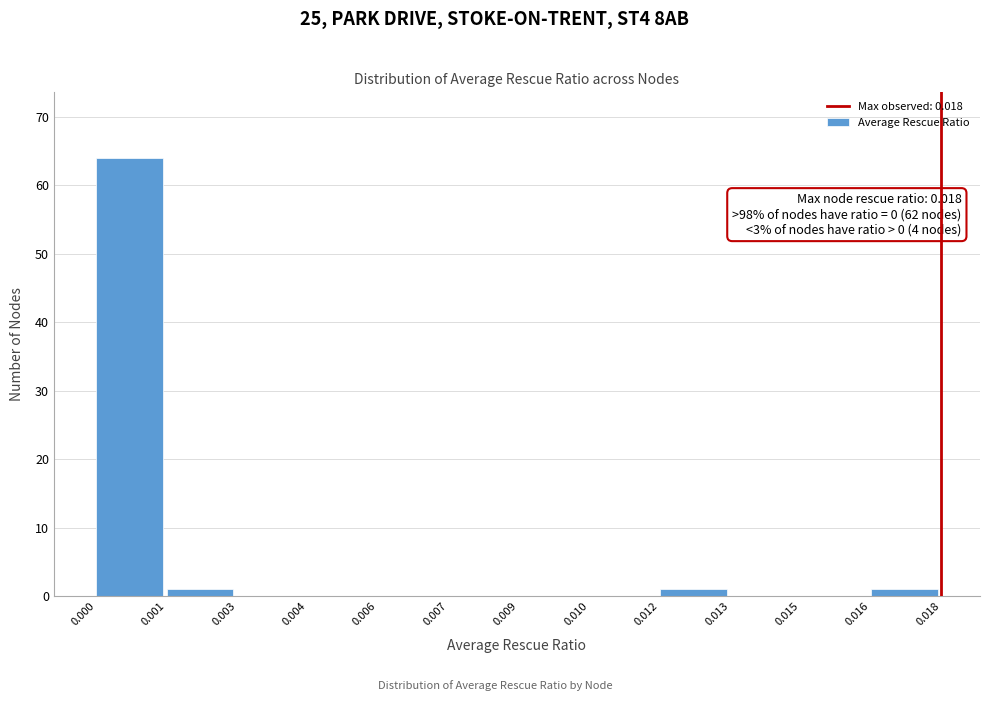

Reading right to left, what are all the values shown in this chart?

0.016=1	0.015=0	0.013=0	0.012=1	0.010=0	0.009=0	0.007=0	0.006=0	0.004=0	0.003=0	0.001=1	0.000=64